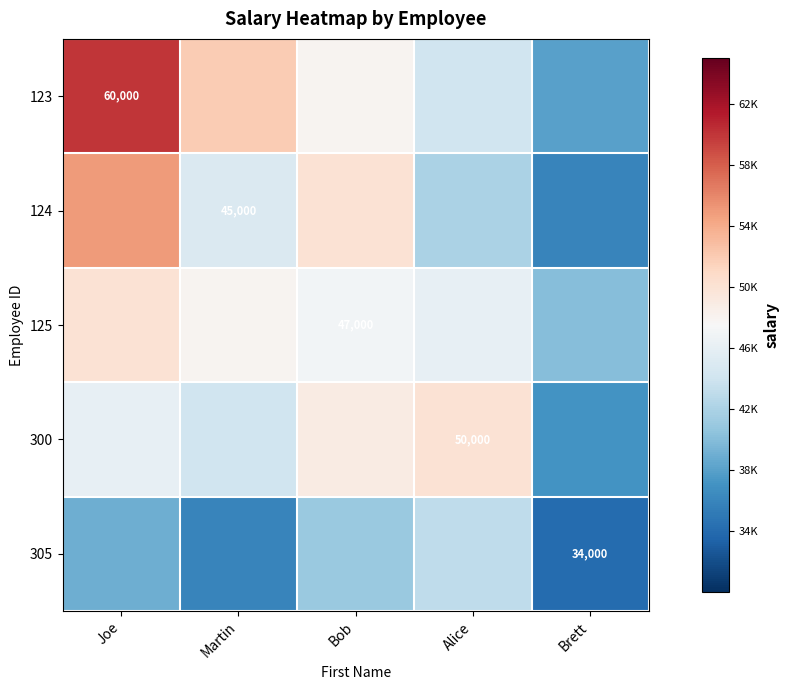

The value of 124 at Martin is 79784. True or false?

False